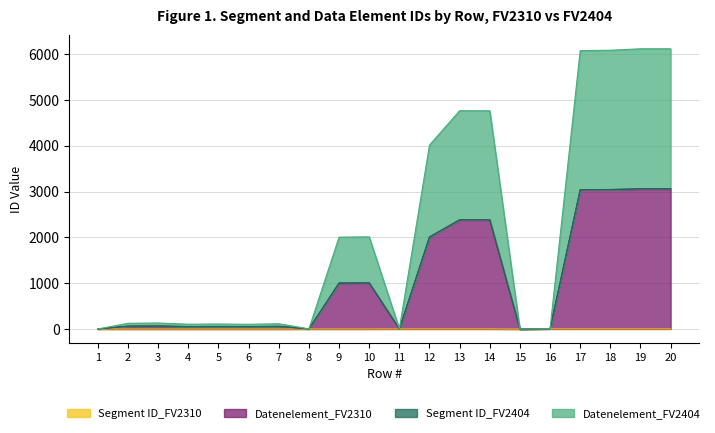

What is the approximate value of Datenelement_FV2310 at 13, to the nearest 100?

2400